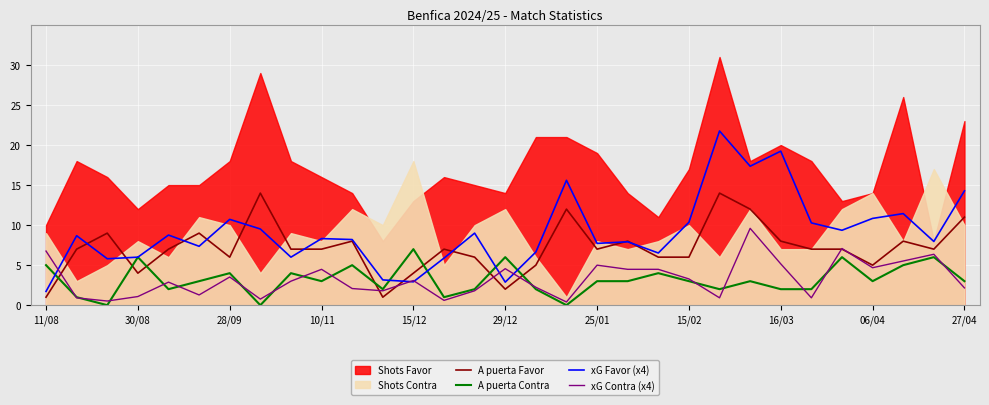

What is the maximum value for A puerta Contra?

7.0